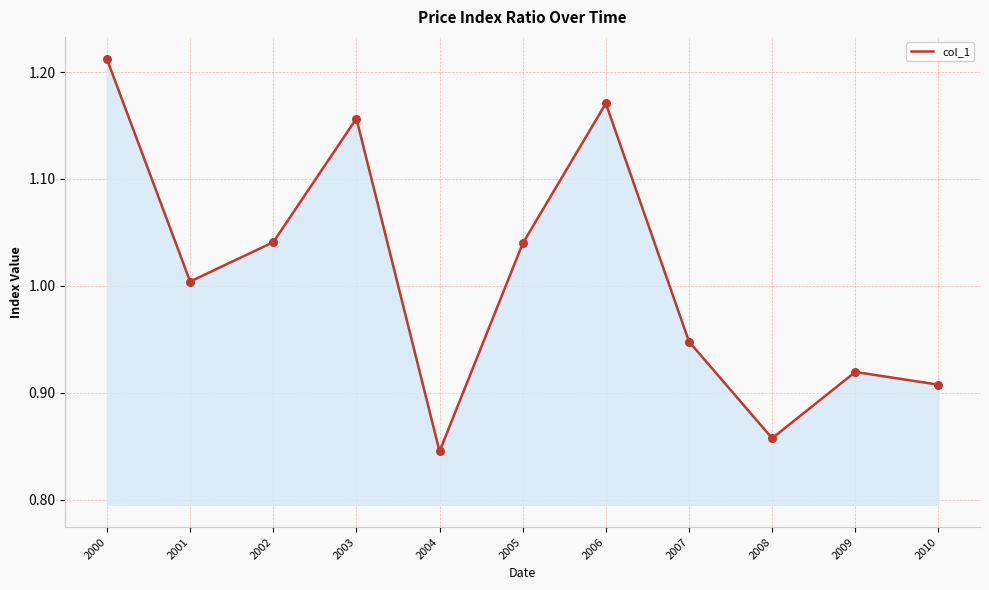

Between 2000 and 2001, which is larger?

2000